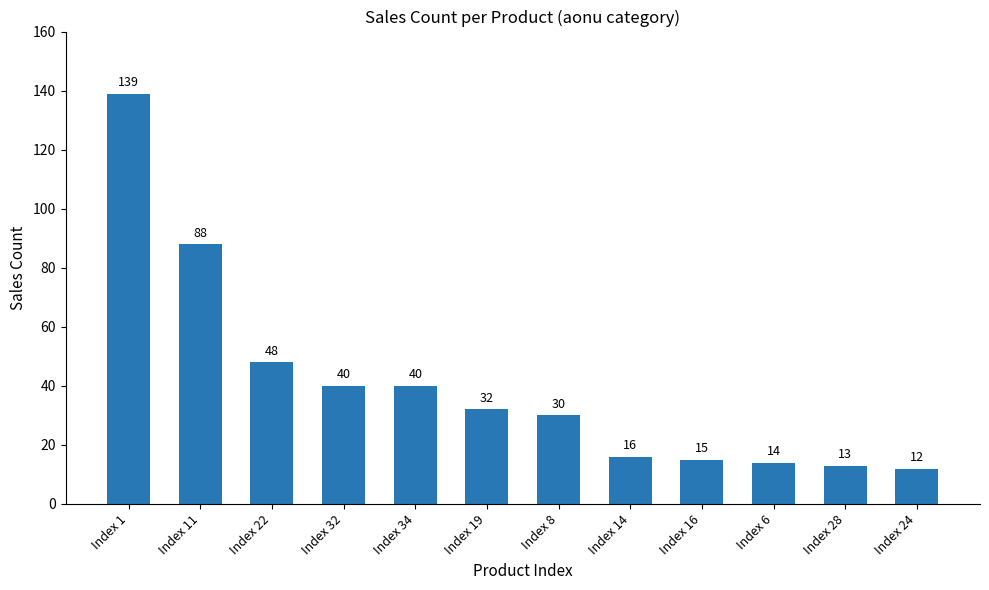

At which label does the data first exceed 32?

Index 1